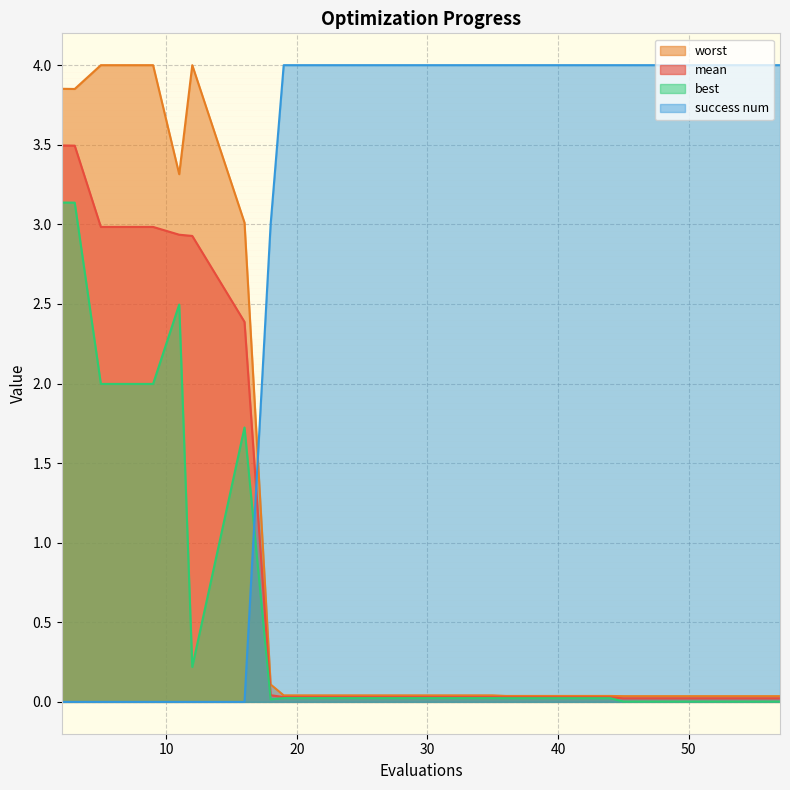

Reading right to left, transcribe all the data shown in this chart.

mean: 57=0.0	53=0.0	49=0.0	45=0.0	44=0.0	40=0.0	36=0.0	35=0.0	31=0.0	27=0.0	23=0.0	19=0.0	18=0.0	16=2.4	12=2.9	11=2.9	9=3.0	5=3.0	3=3.5	2=3.5
best: 57=0.0	53=0.0	49=0.0	45=0.0	44=0.0	40=0.0	36=0.0	35=0.0	31=0.0	27=0.0	23=0.0	19=0.0	18=0.0	16=1.7	12=0.2	11=2.5	9=2.0	5=2.0	3=3.1	2=3.1
worst: 57=0.0	53=0.0	49=0.0	45=0.0	44=0.0	40=0.0	36=0.0	35=0.0	31=0.0	27=0.0	23=0.0	19=0.0	18=0.1	16=3.0	12=4.0	11=3.3	9=4.0	5=4.0	3=3.9	2=3.9
success num: 57=4.0	53=4.0	49=4.0	45=4.0	44=4.0	40=4.0	36=4.0	35=4.0	31=4.0	27=4.0	23=4.0	19=4.0	18=3.0	16=0.0	12=0.0	11=0.0	9=0.0	5=0.0	3=0.0	2=0.0